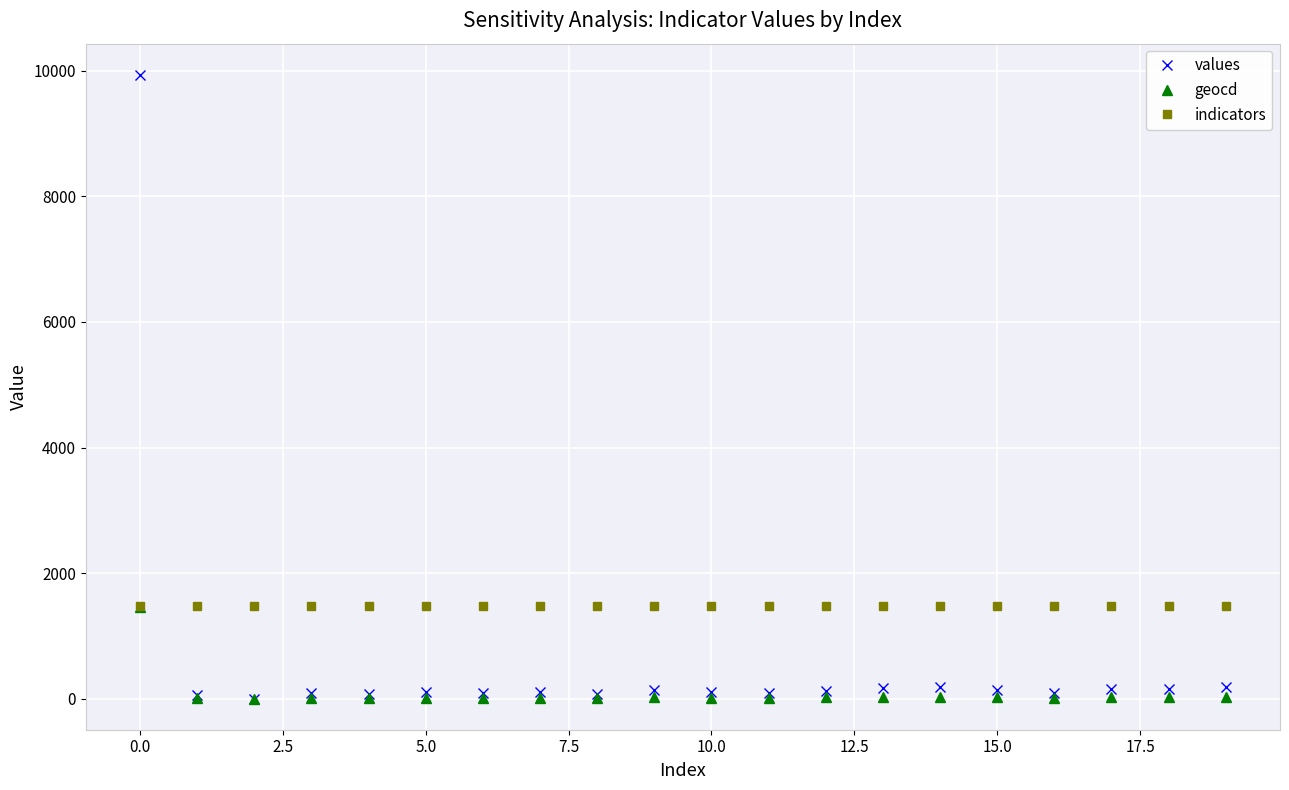

How many series are shown in this chart?

3